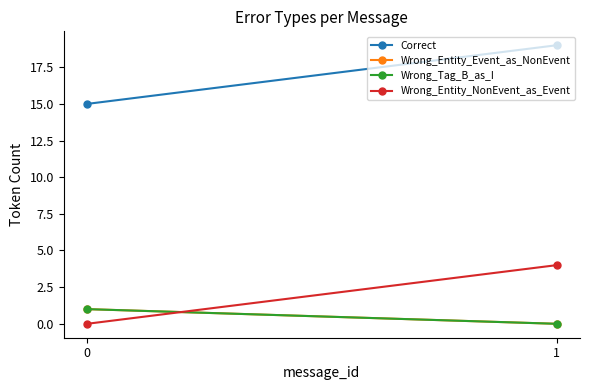

How many lines are shown in the chart?

4